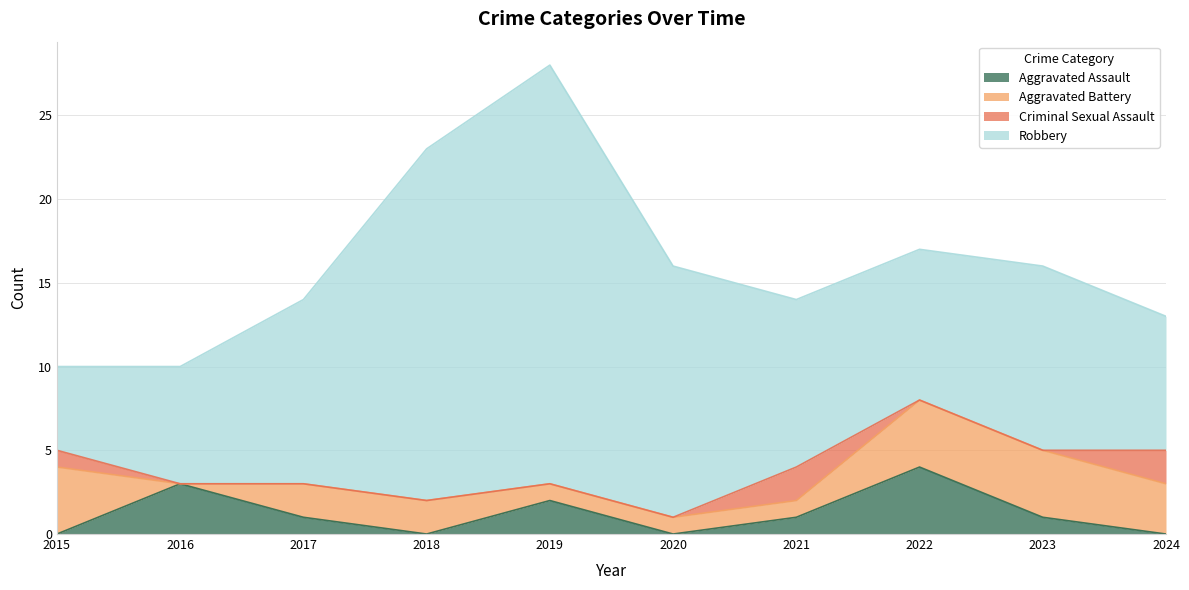

True or false: Aggravated Assault has a value of 0 at 2018.

True